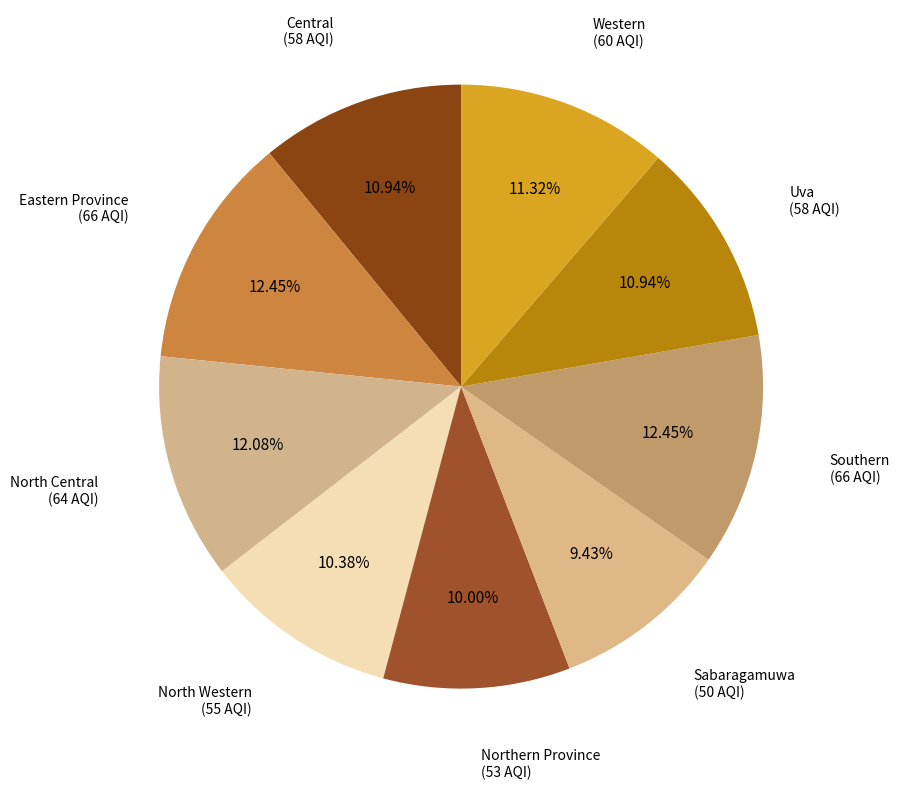

Which slice is the smallest?

Sabaragamuwa